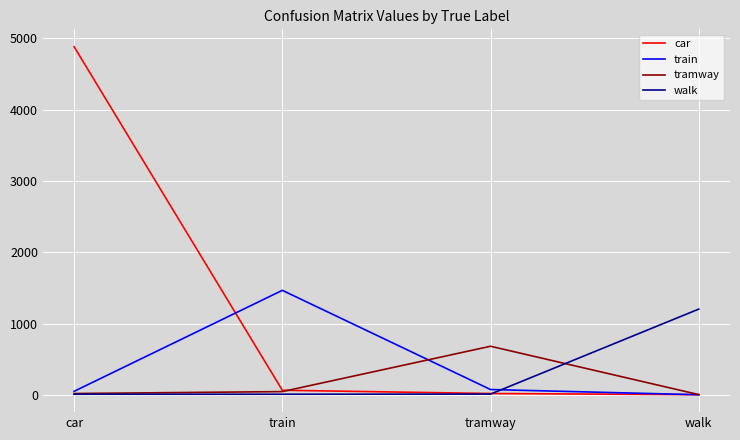

What is the difference between the walk values at tramway and walk?

1192